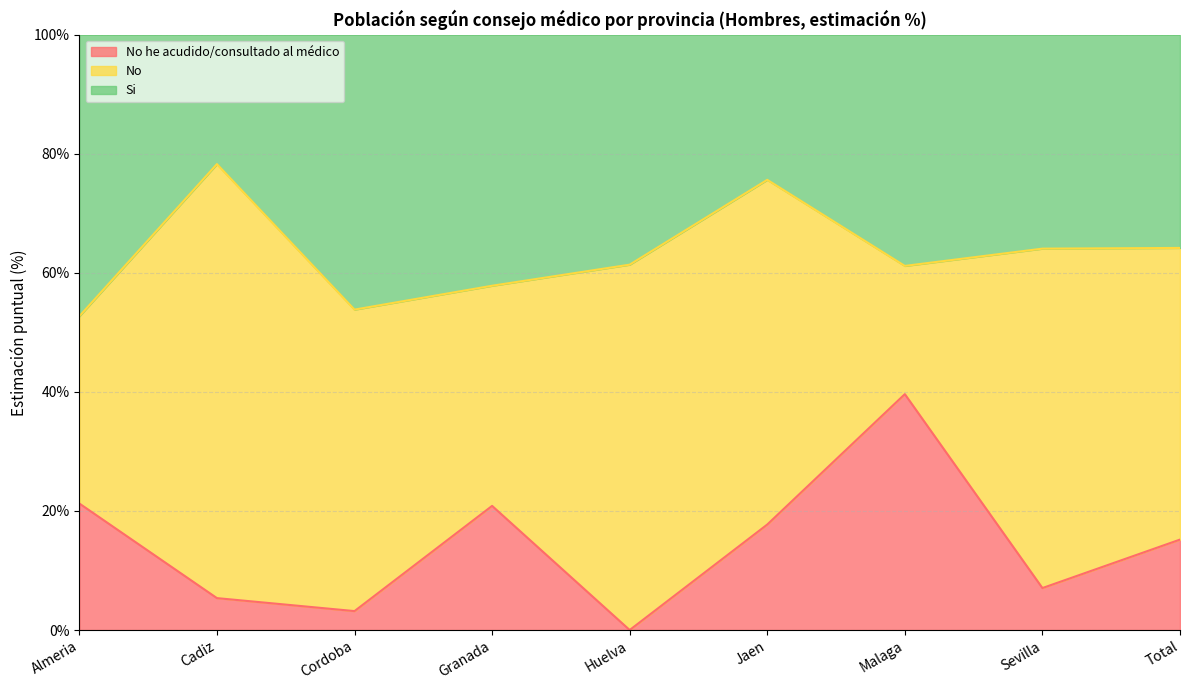

What is the total value across all series at Cadiz?

100.0